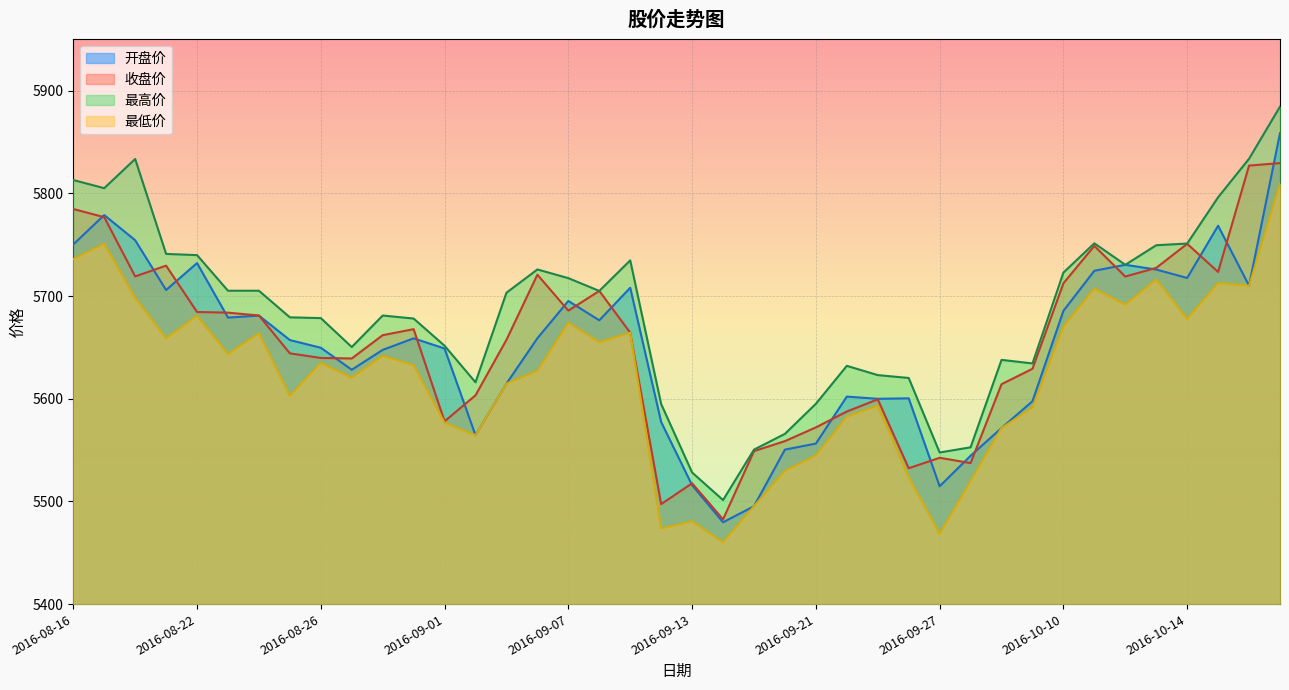

Which series has the largest total across all categories?

最高价